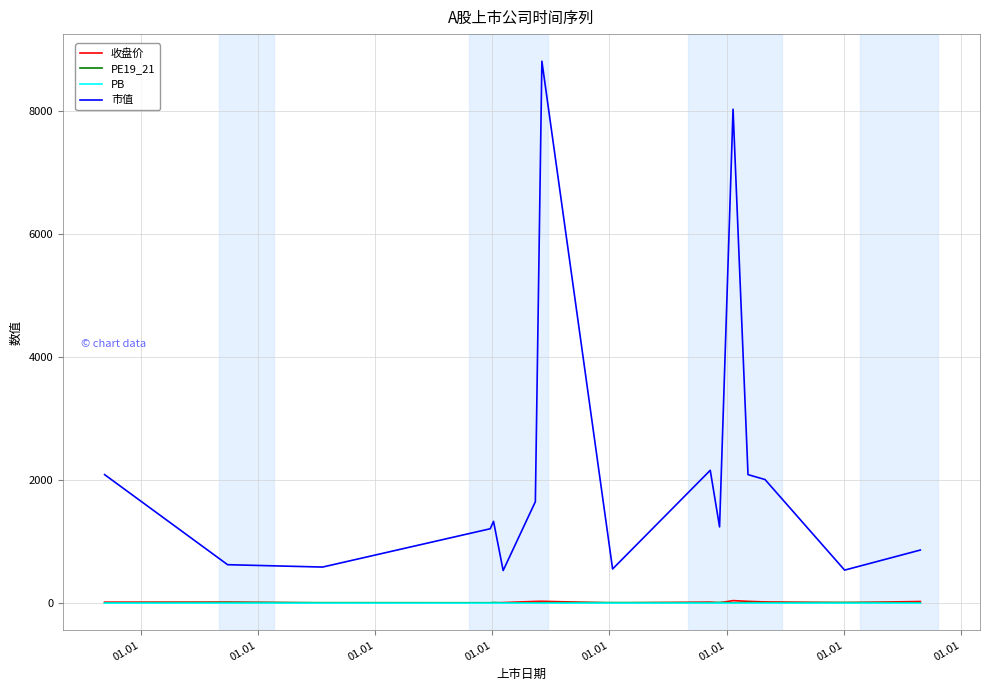

What is the difference between the second highest and second lowest values in the PB series?

0.6